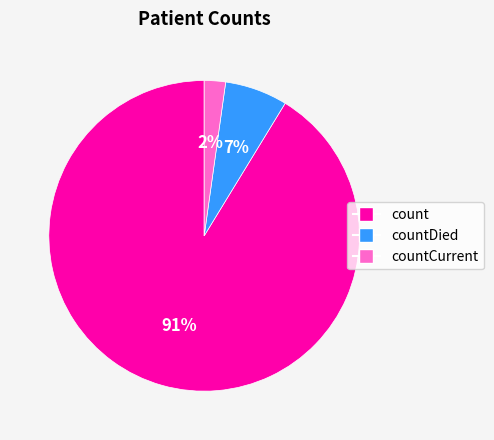

Which slice is the largest?

count